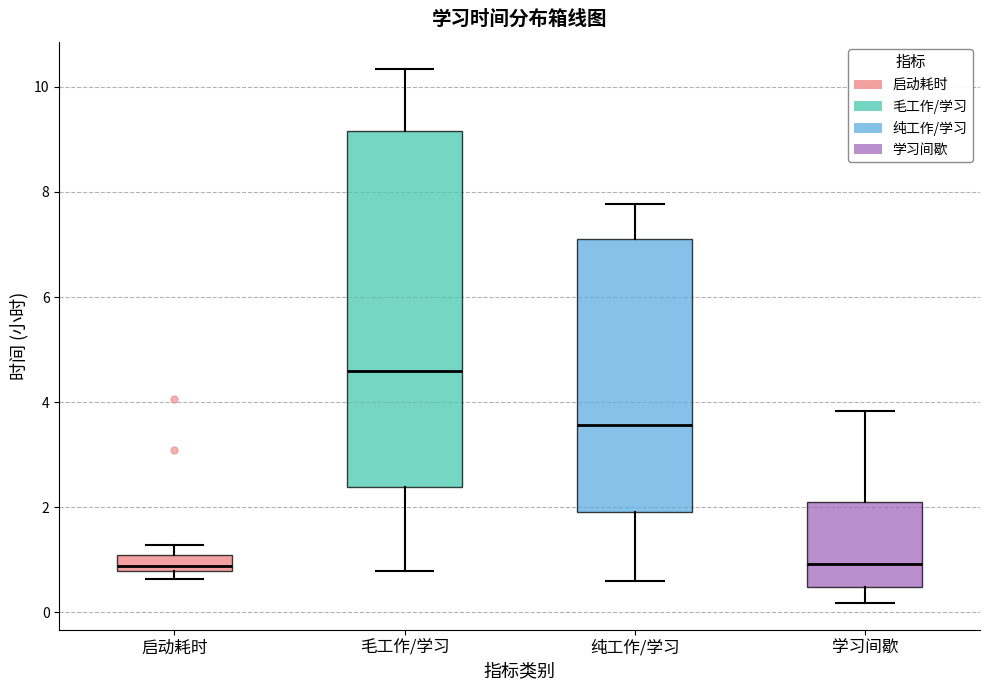

Which box has the highest median line?

毛工作/学习